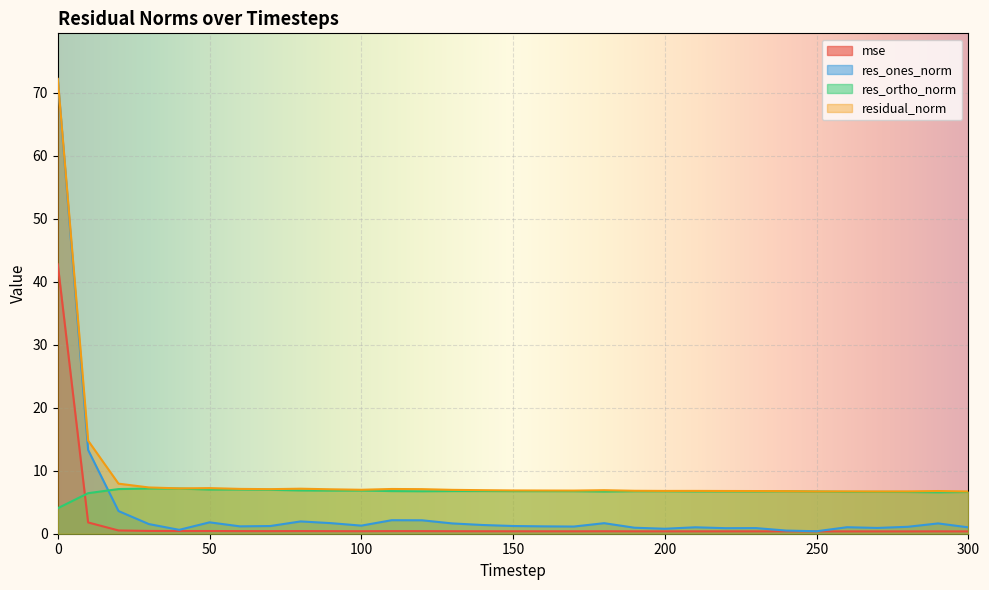

What is the maximum value for residual_norm?

72.2